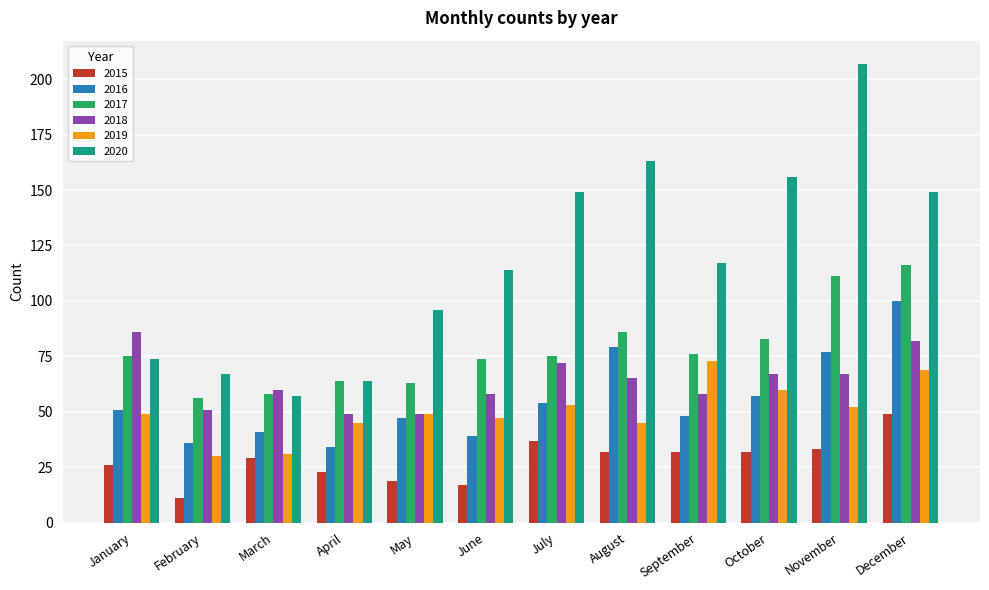

What is the value of the 2019 bar at the 5th from the left?

49